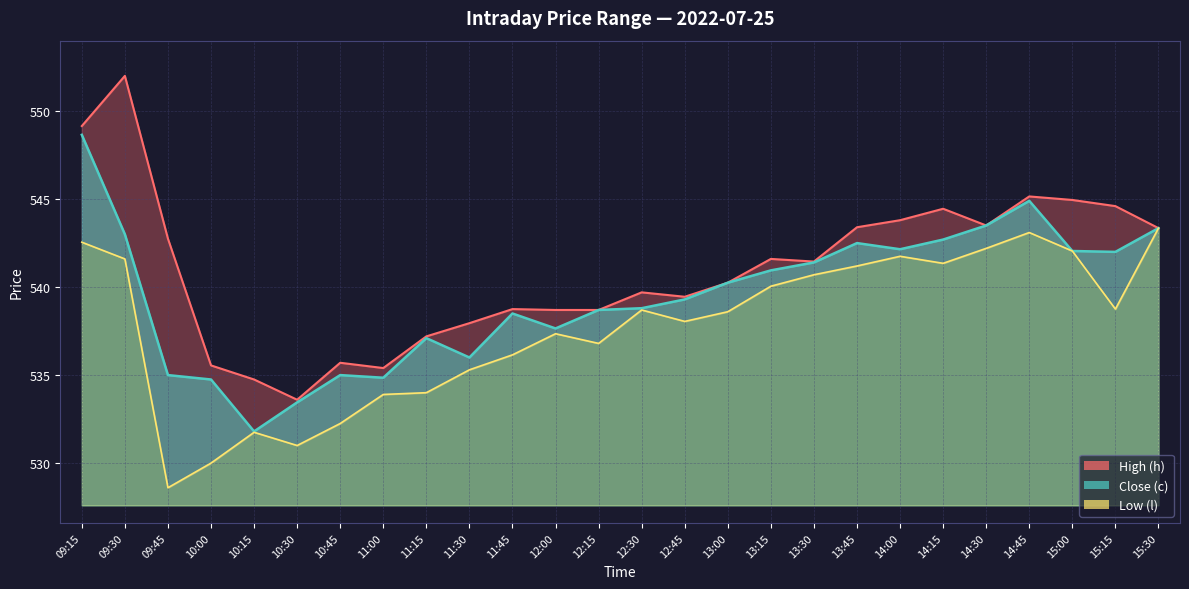

How many lines are shown in the chart?

3